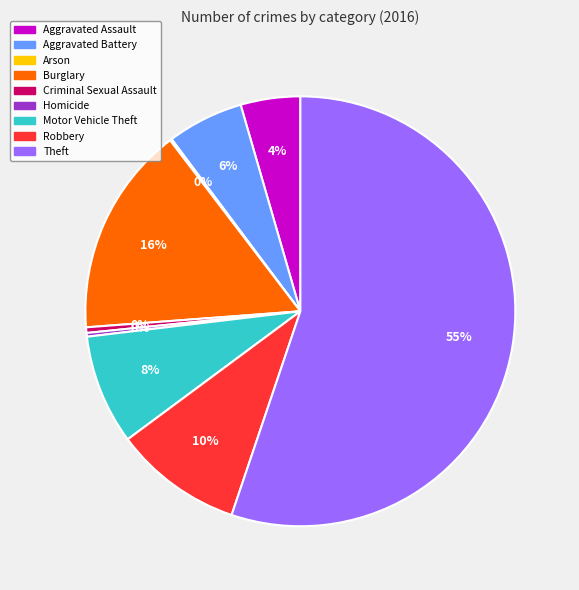

Between Aggravated Battery and Robbery, which is larger?

Robbery